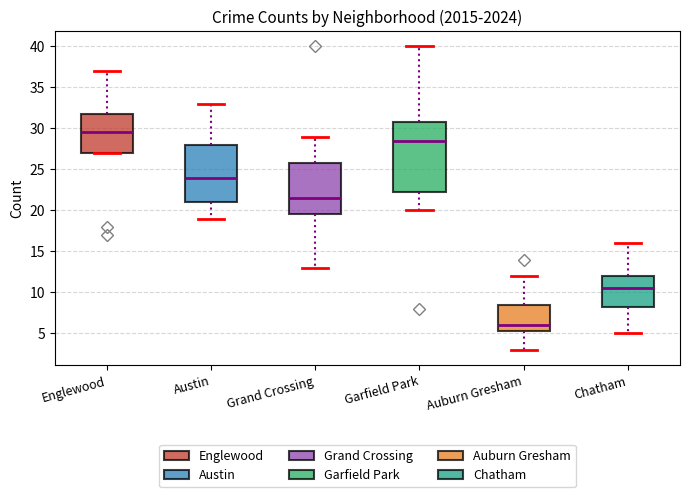

Comparing the boxes themselves (not the whiskers), which one is the tallest?

Garfield Park